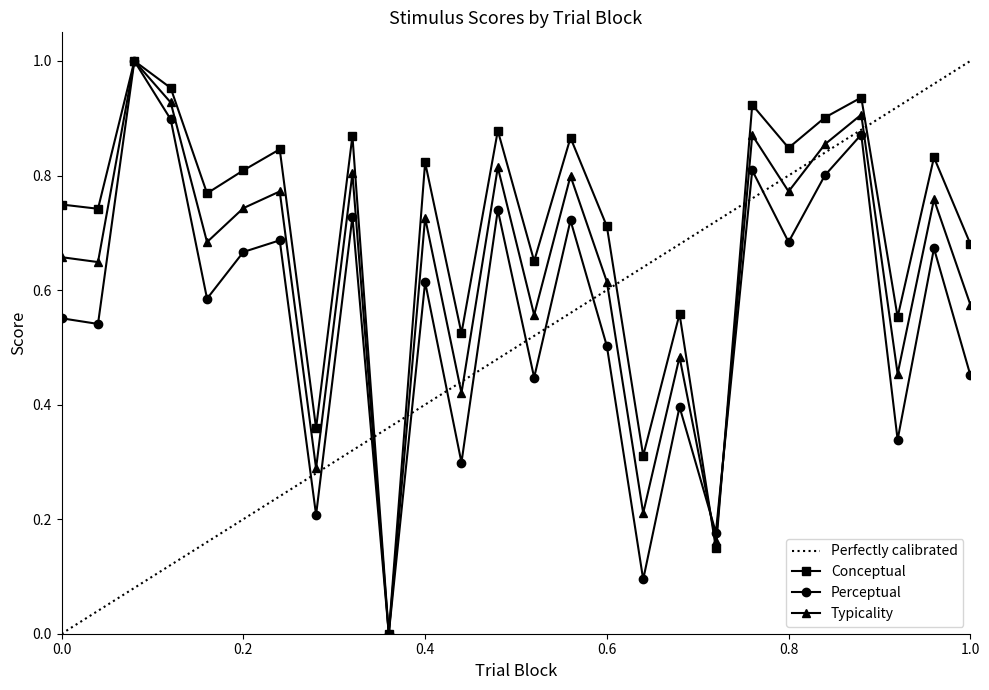

True or false: perceptual has more than 1 interior local peaks.

True